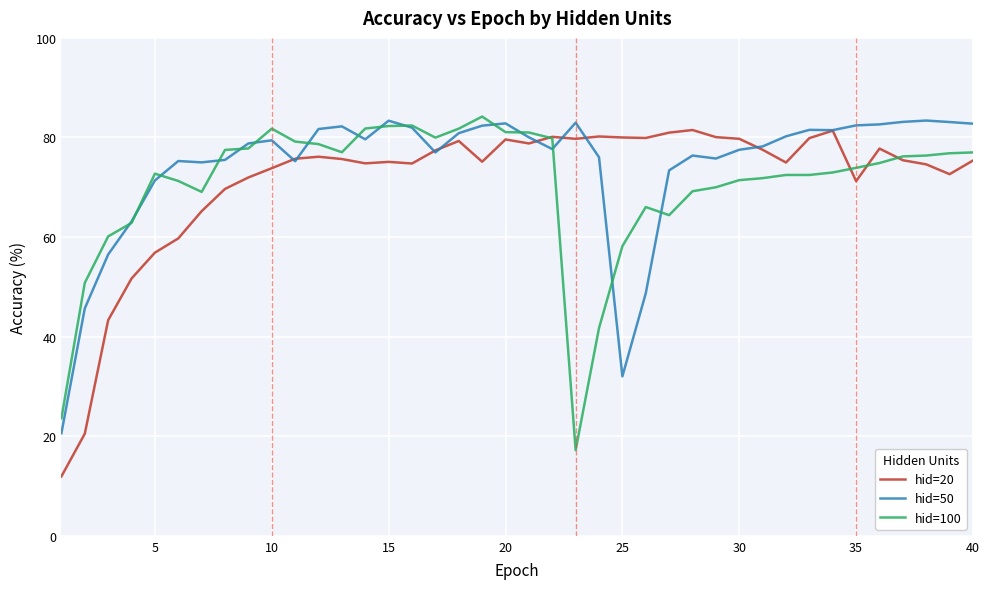

What is the difference between the maximum and minimum values in the hid=100 series?

67.0